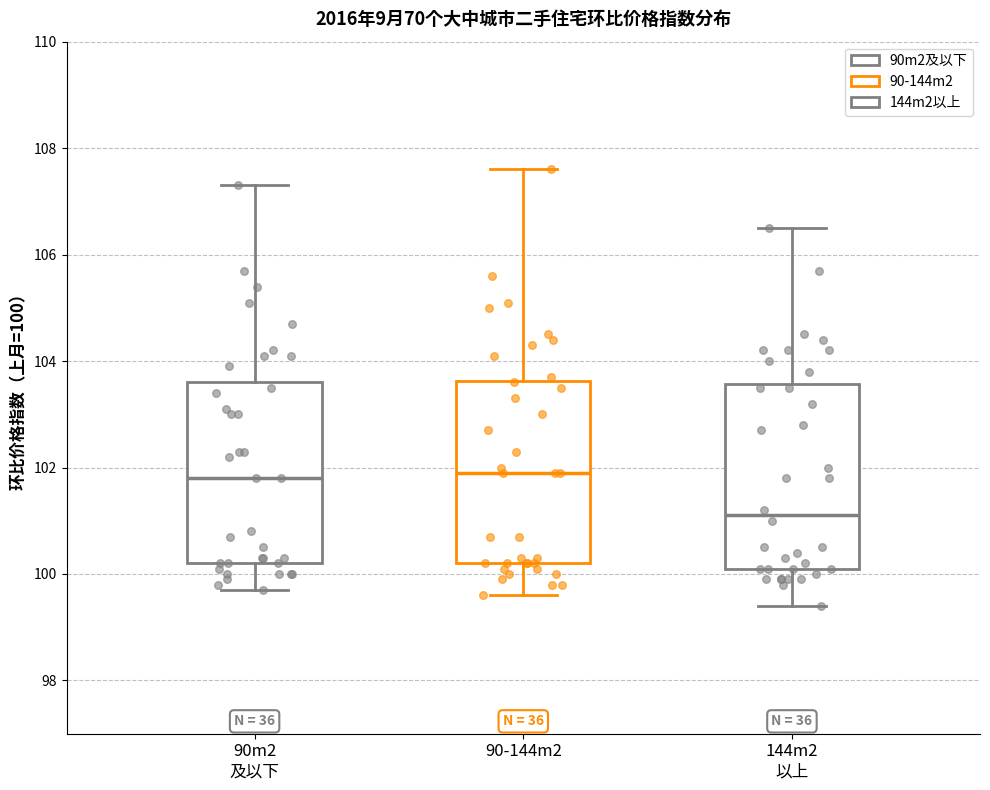

Reading left to right, transcribe this box plot: for each box, give where its median line is, the range the box spans, and where its two whiskers end, as read against the y-axis. The values are not printed on the chart, so give them approximately, as read against the axis.

90m2 及以下: median 101.8, box 100.2 to 103.6, whiskers 99.8 to 107.4
90-144m2: median 102.0, box 100.2 to 103.6, whiskers 99.6 to 107.6
144m2 以上: median 101.2, box 100.2 to 103.6, whiskers 99.4 to 106.6